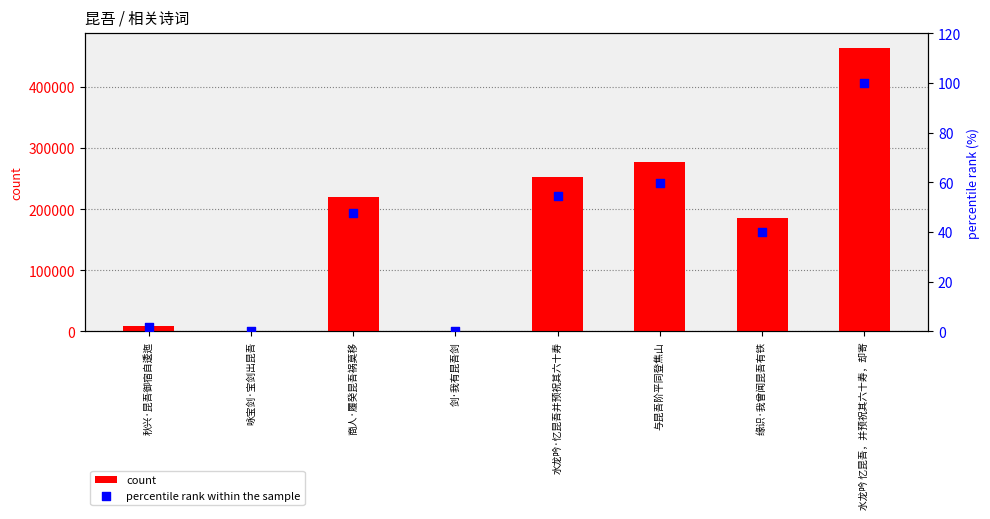

At which category is the sum across all series the highest?

水龙吟 忆昆吾，并预祝其六十寿，却寄